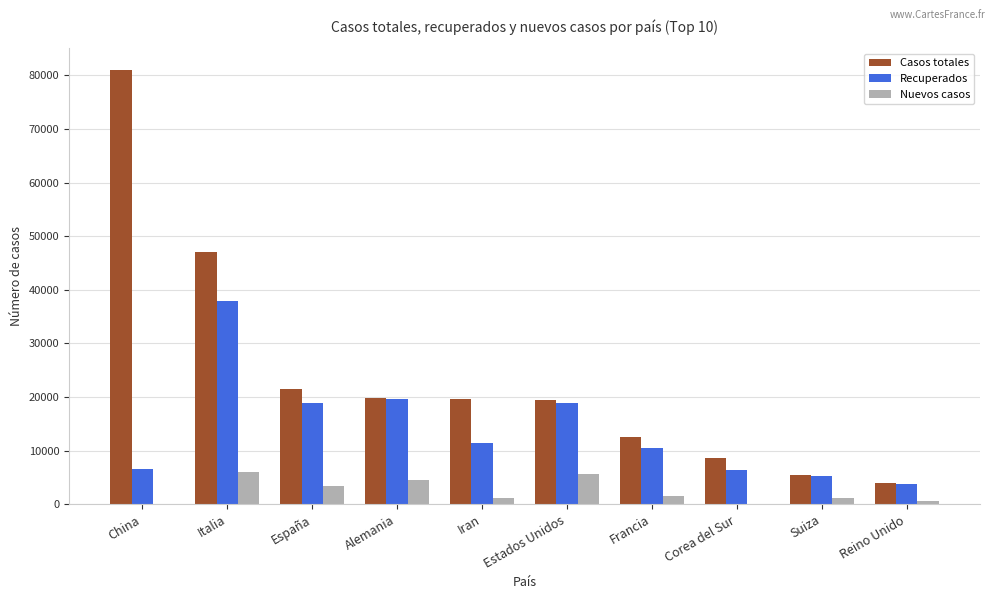

How many categories are shown in the chart?

10